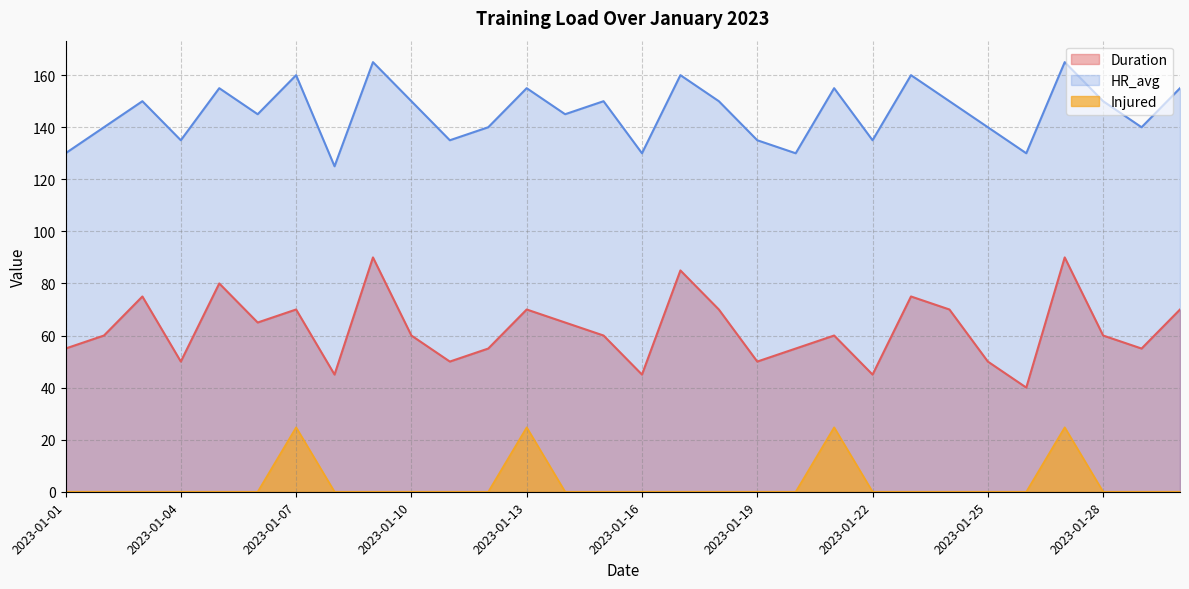

How many distinct data groups are displayed?

3